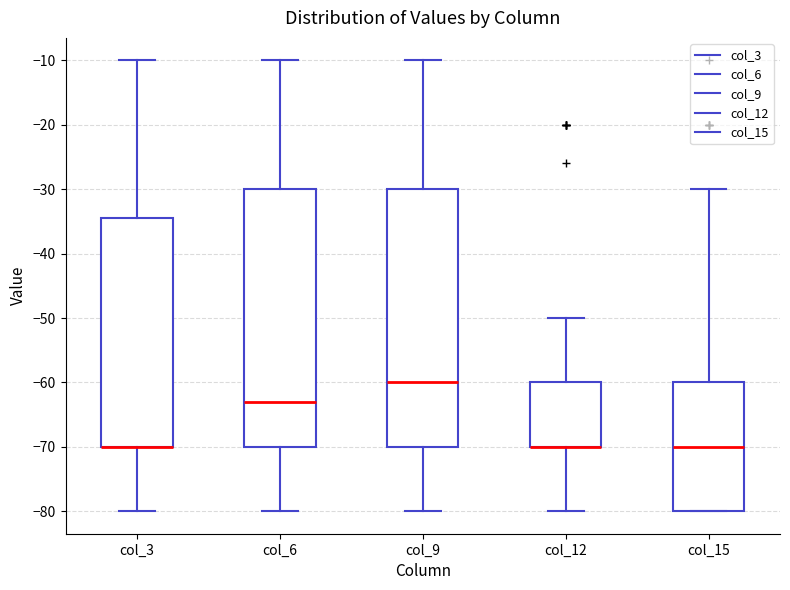

Reading left to right, read every box against the y-axis: the position of its median line, the range the box covers, and the ends of its whiskers. The values are not printed on the chart, so give them approximately, as read against the axis.

col_3: median -70 (drawn on the box's lower edge), box -70 to -34, whiskers -80 to -10
col_6: median -63, box -70 to -30, whiskers -80 to -10
col_9: median -60, box -70 to -30, whiskers -80 to -10
col_12: median -70 (drawn on the box's lower edge), box -70 to -60, whiskers -80 to -50
col_15: median -70, box -80 to -60, whiskers -80 to -30